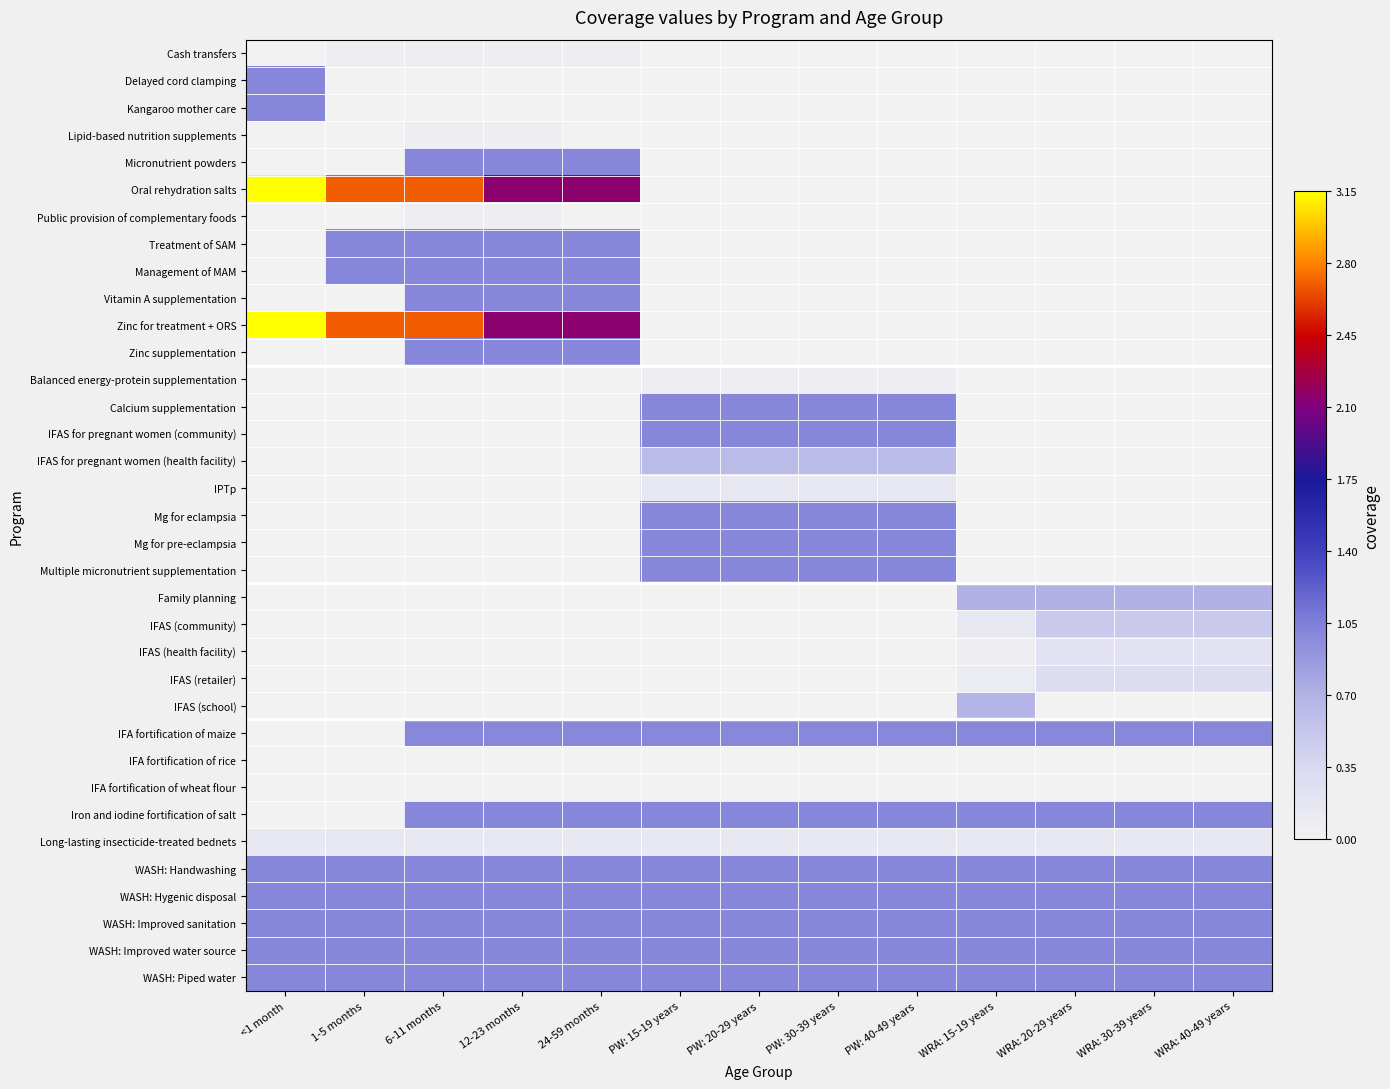

How many data points does each series have?

13